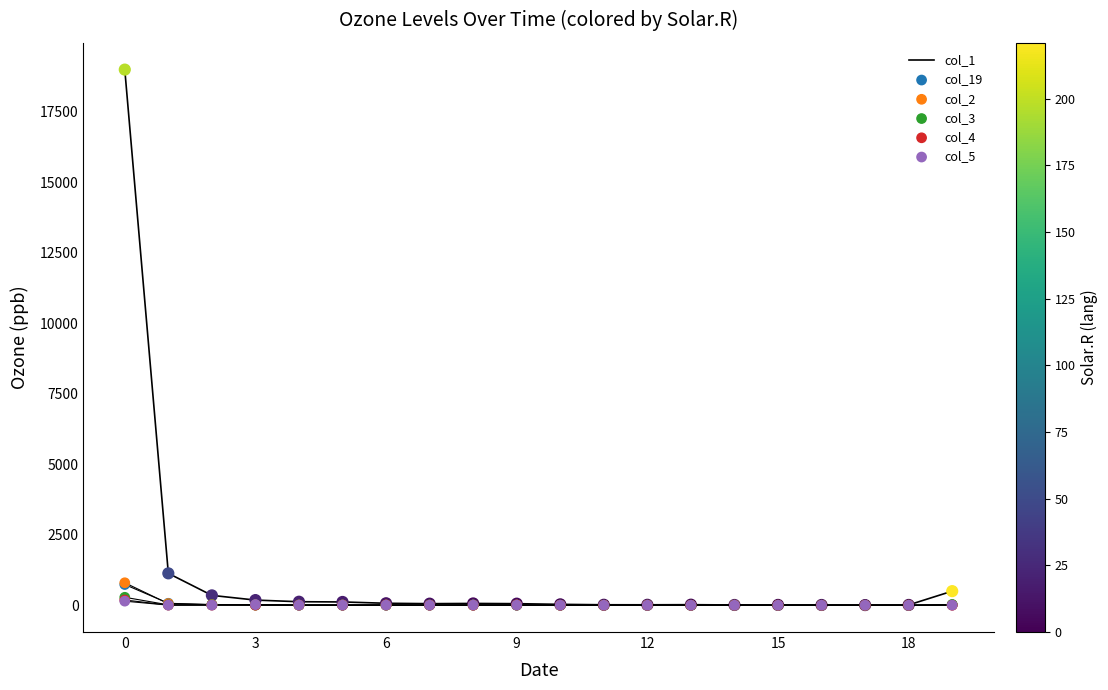

What are all the series names shown in the legend?

col_1, col_19, col_2, col_3, col_4, col_5